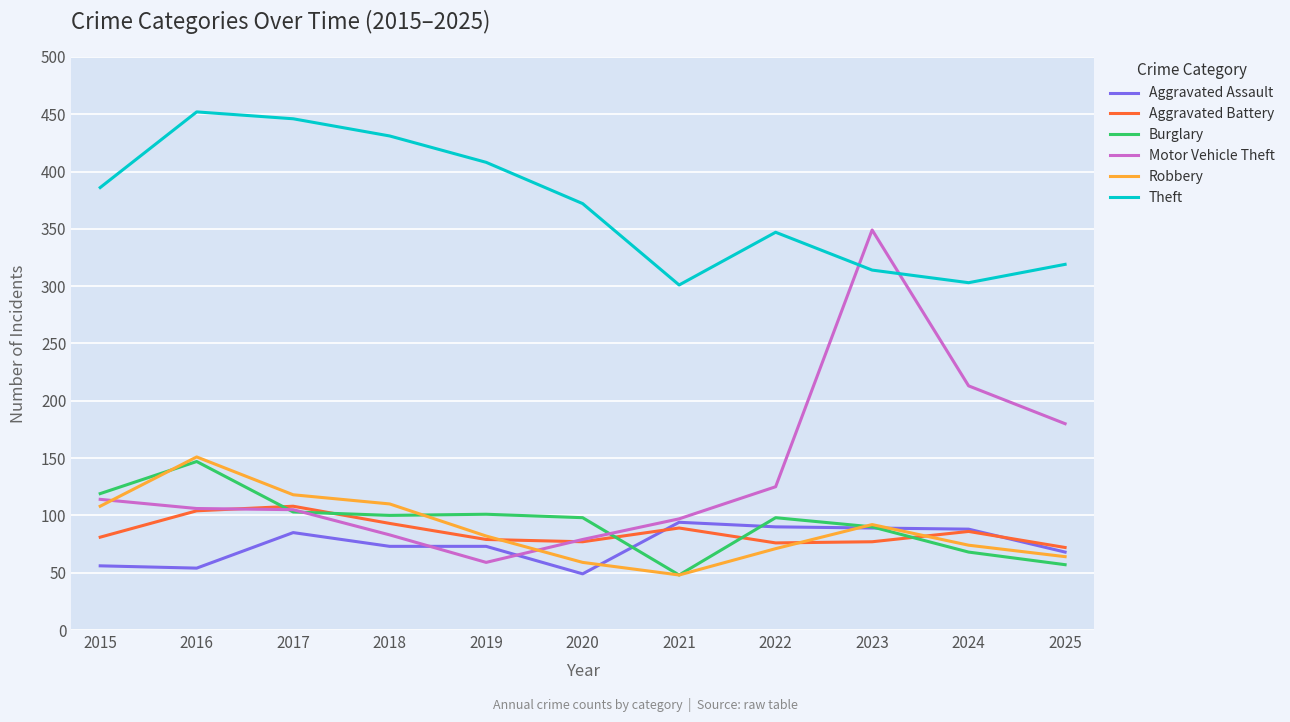

Read the Robbery value at 2022.

71